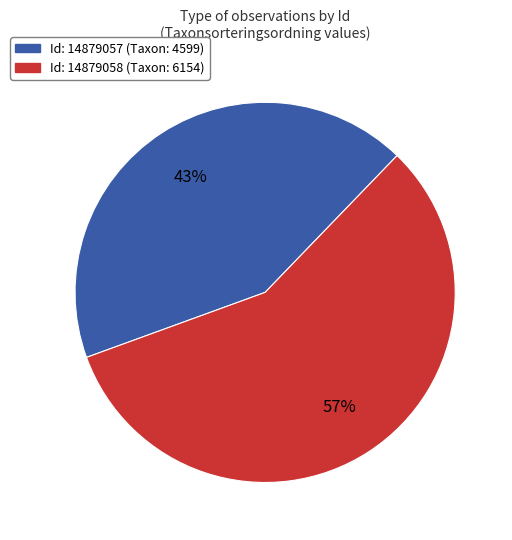

Is there a majority slice in this chart?

Yes